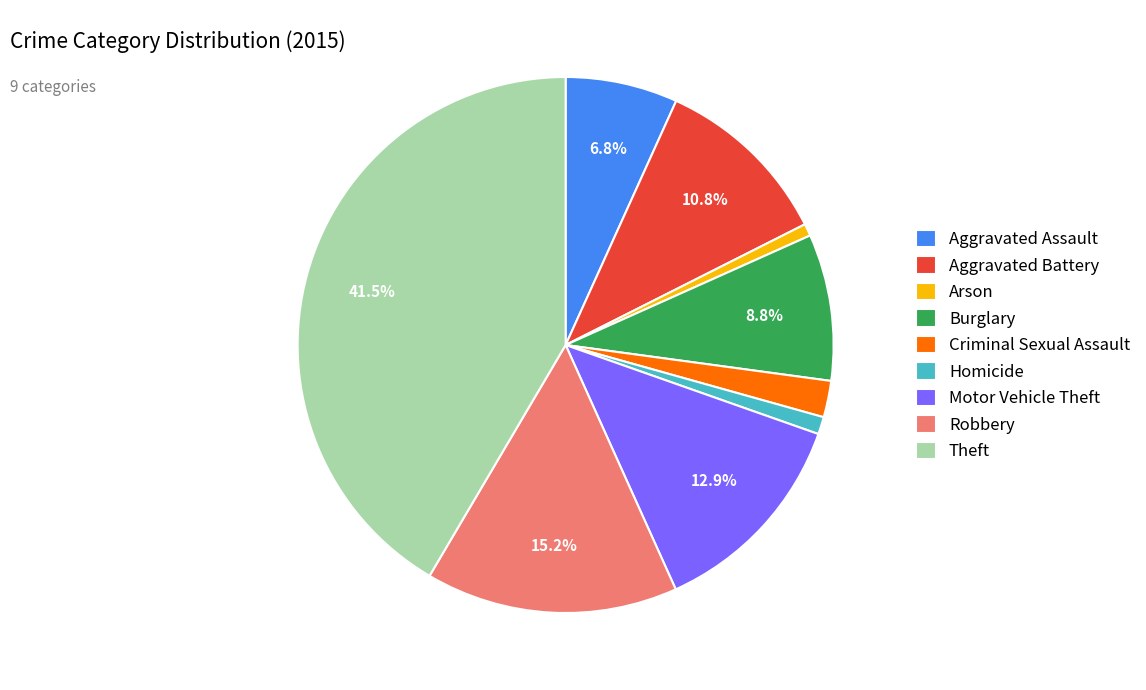

How much of the chart is everything except Burglary?

91.2%